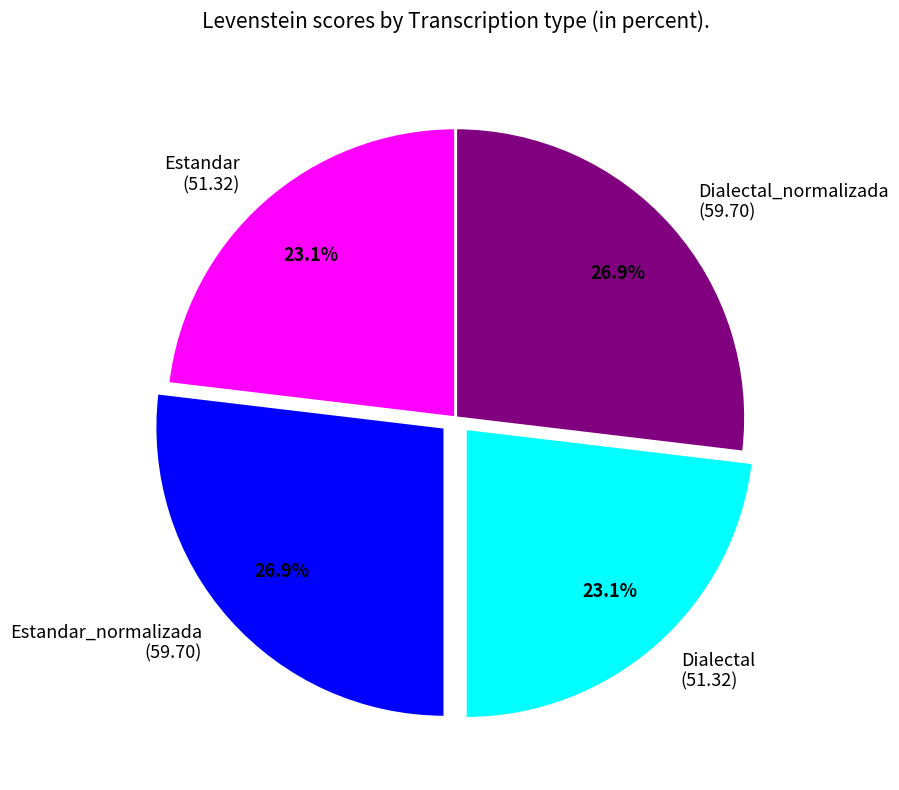

To the nearest percent, what percentage of the pie is Dialectal_normalizada?

27%